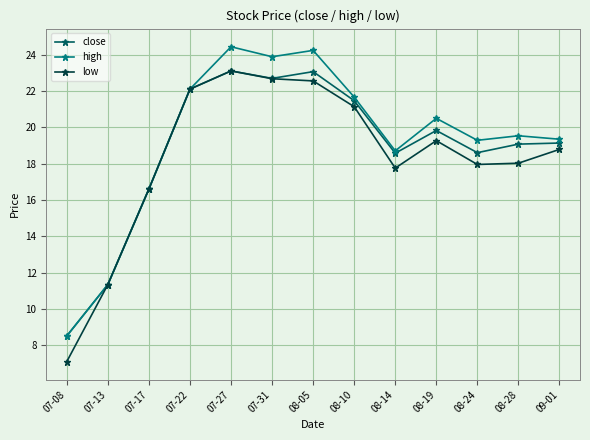

What is the difference between the highest and lowest values at 08-05?

1.7